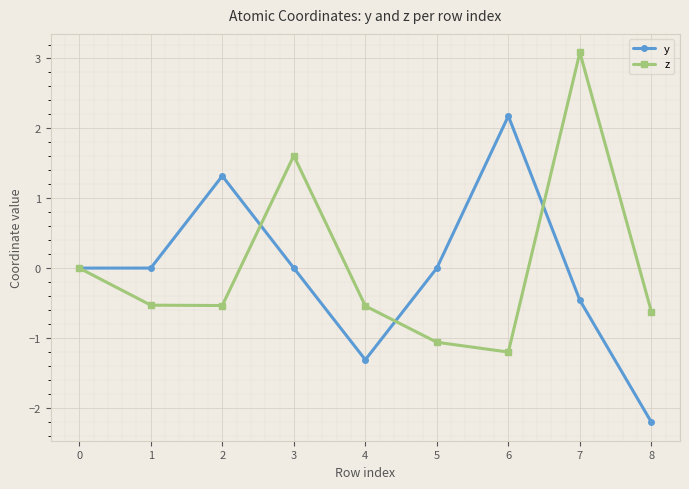

At which category does z reach its first local peak?

3